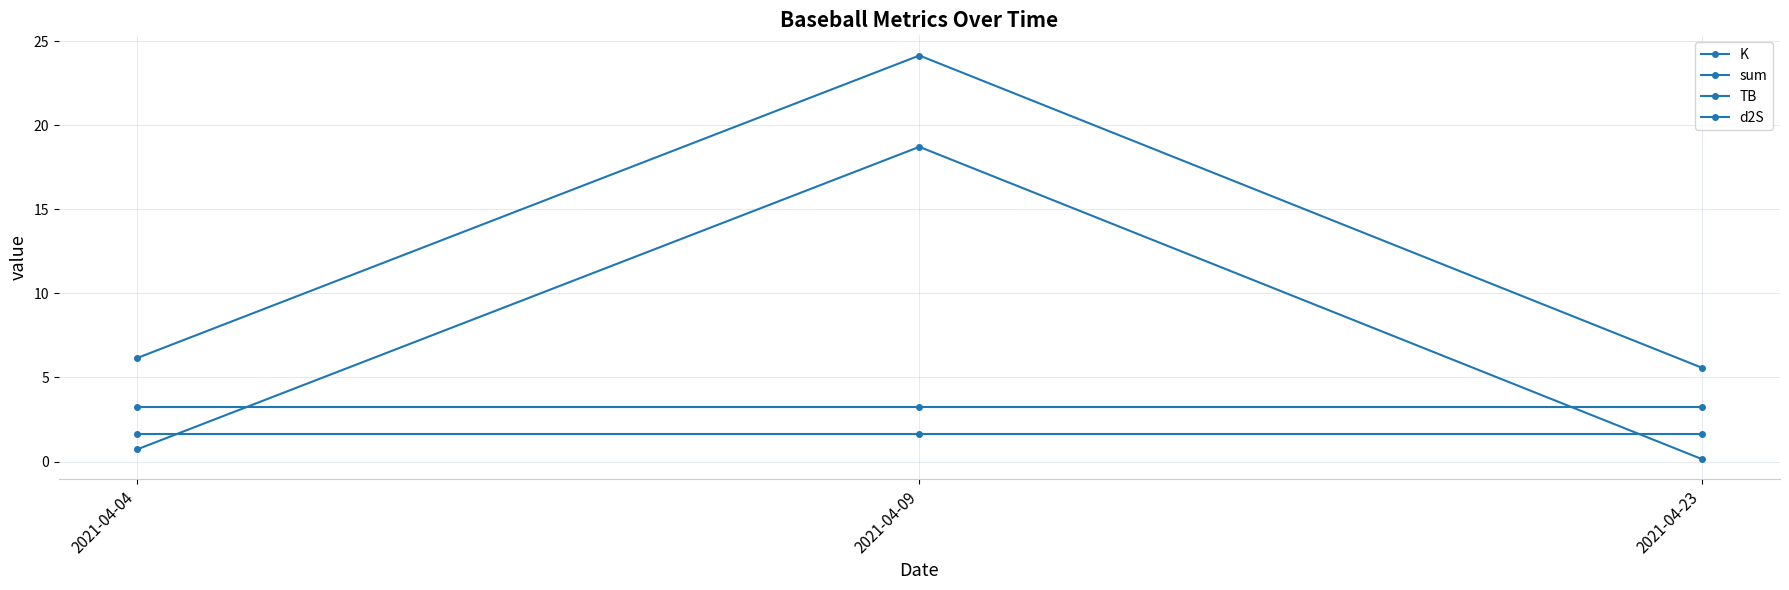

List the series in order of their overall mean, highest first.

sum, K, TB, d2S